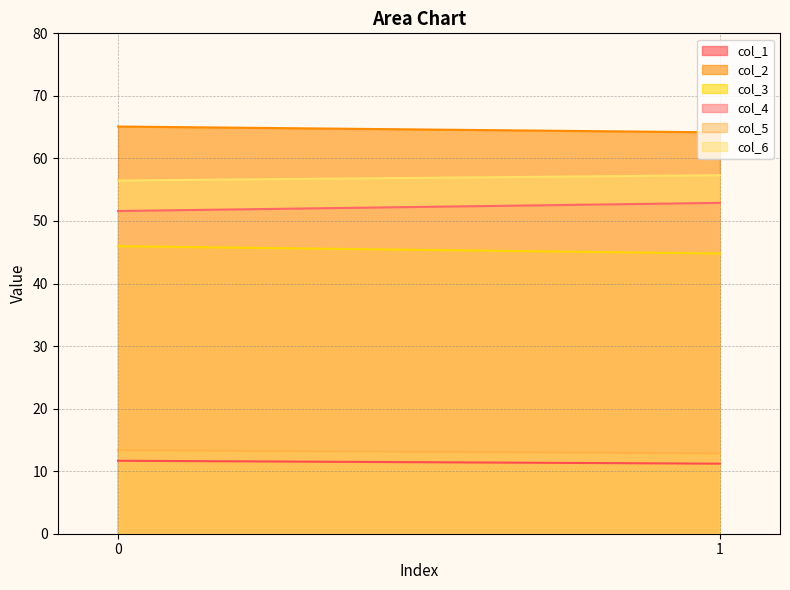

What is the value of the col_3 point at the 1st from the left?

46.0